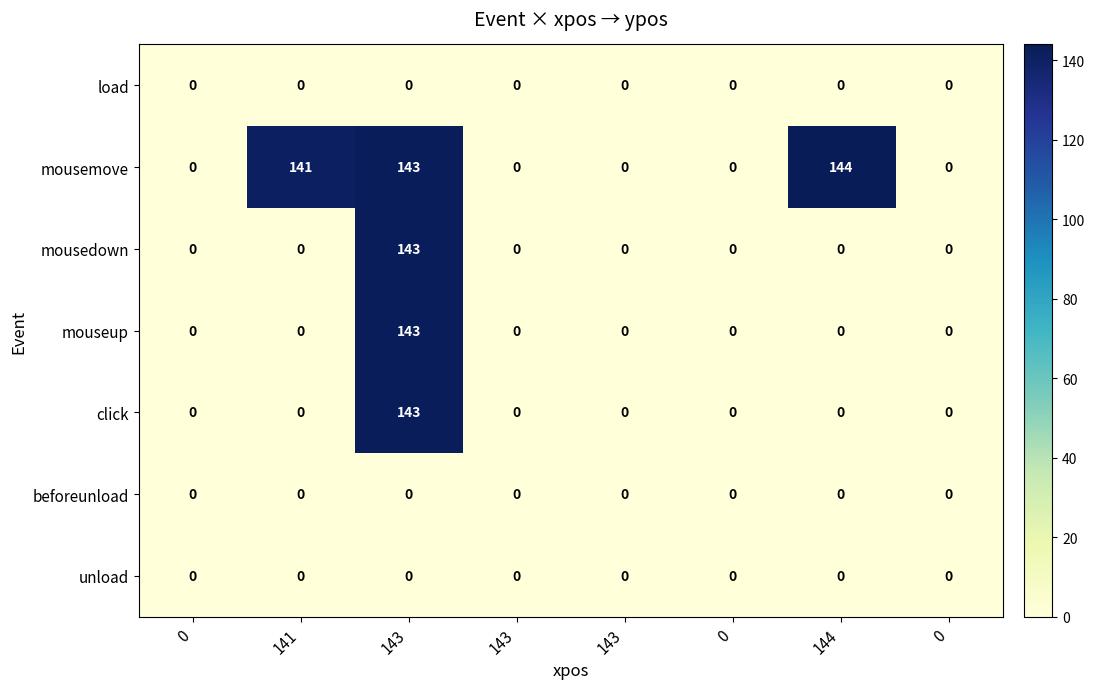

How many positive values does the mouseup series have?

1